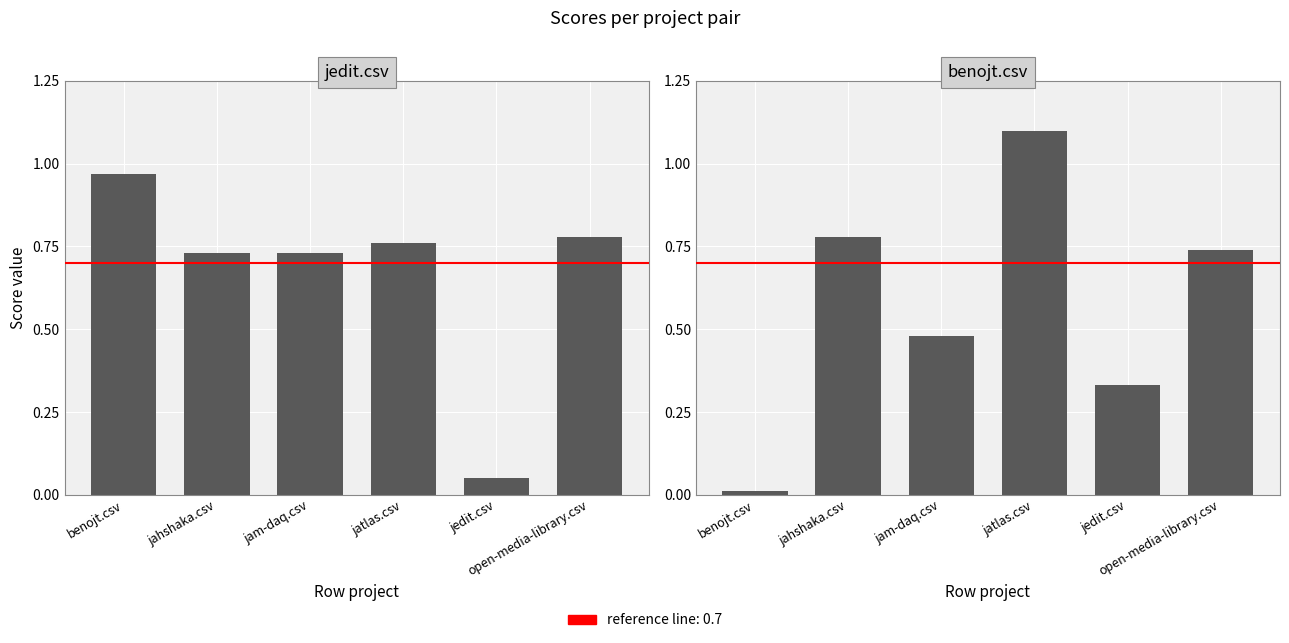

List the series in order of their peak value, highest first.

benojt.csv, jedit.csv